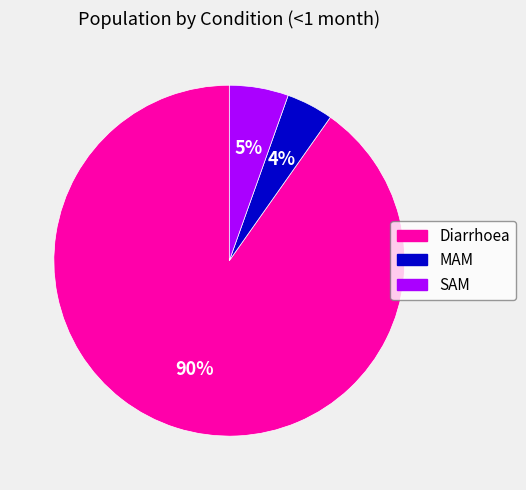

Which slice is the smallest?

MAM